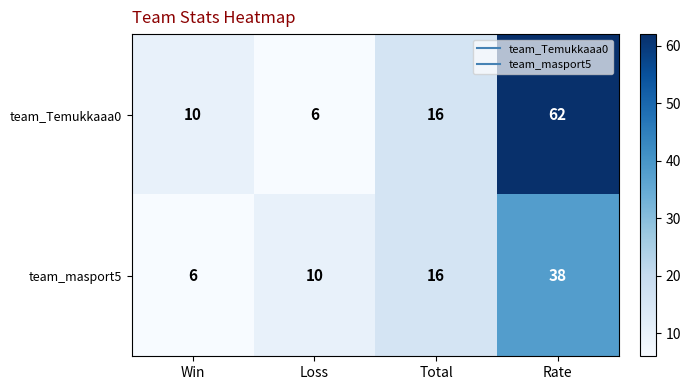

Reading left to right, list all the values displayed in this chart.

team_Temukkaaa0: Win=10	Loss=6	Total=16	Rate=62
team_masport5: Win=6	Loss=10	Total=16	Rate=38